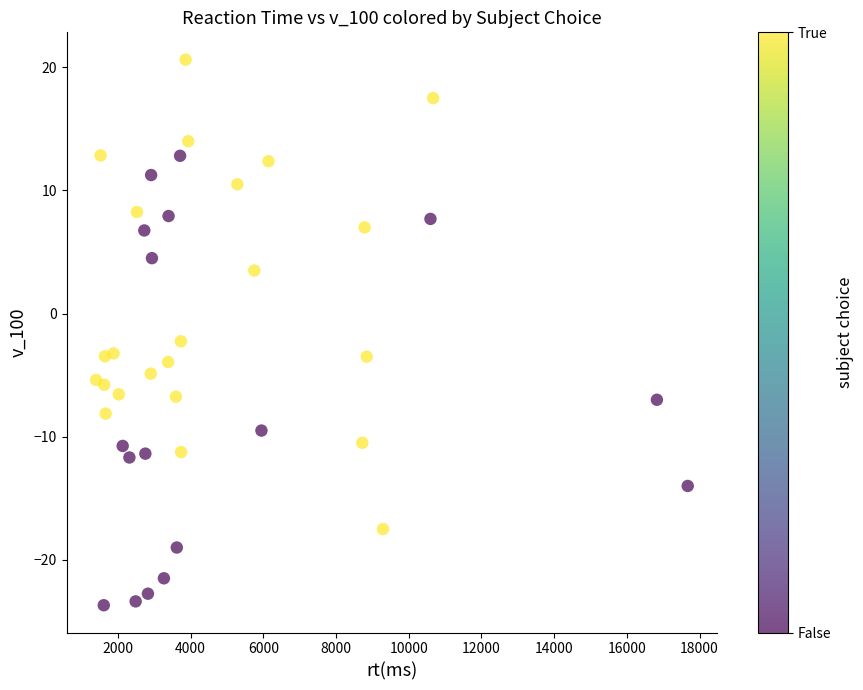

What is the range of Y values (max minus min)?

44.3